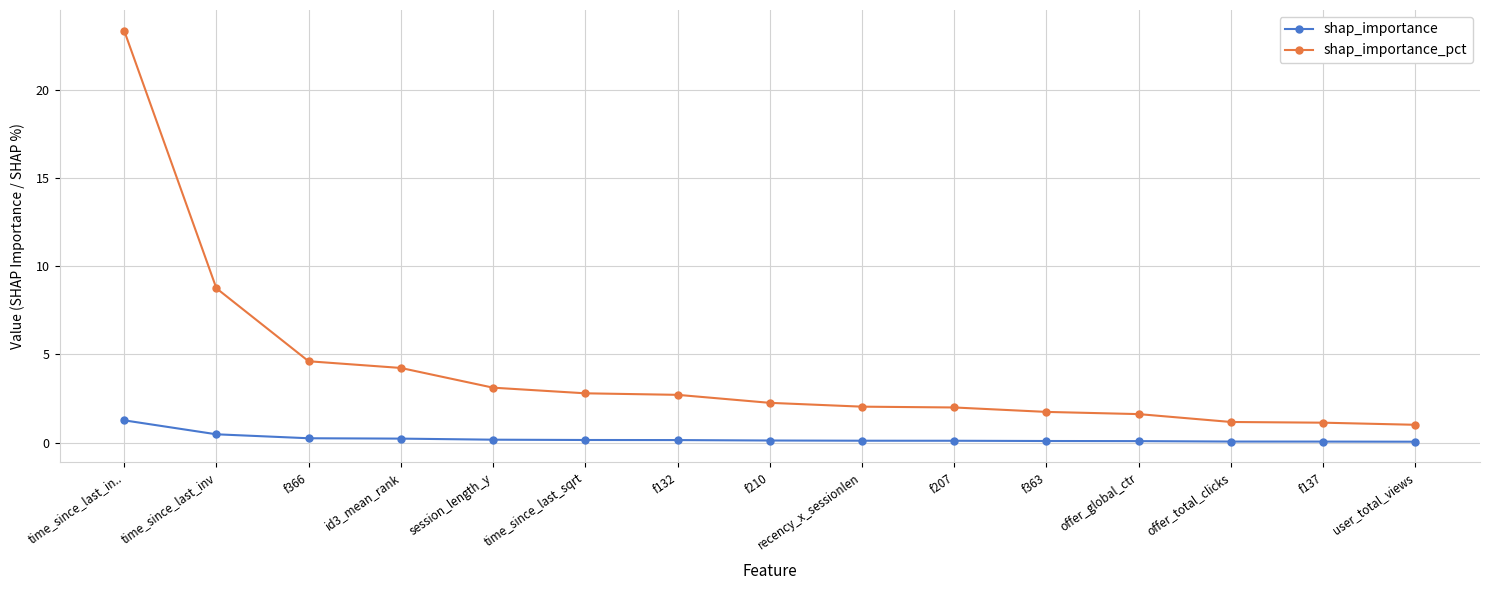

Which series changed the most between f132 and offer_total_clicks?

shap_importance_pct